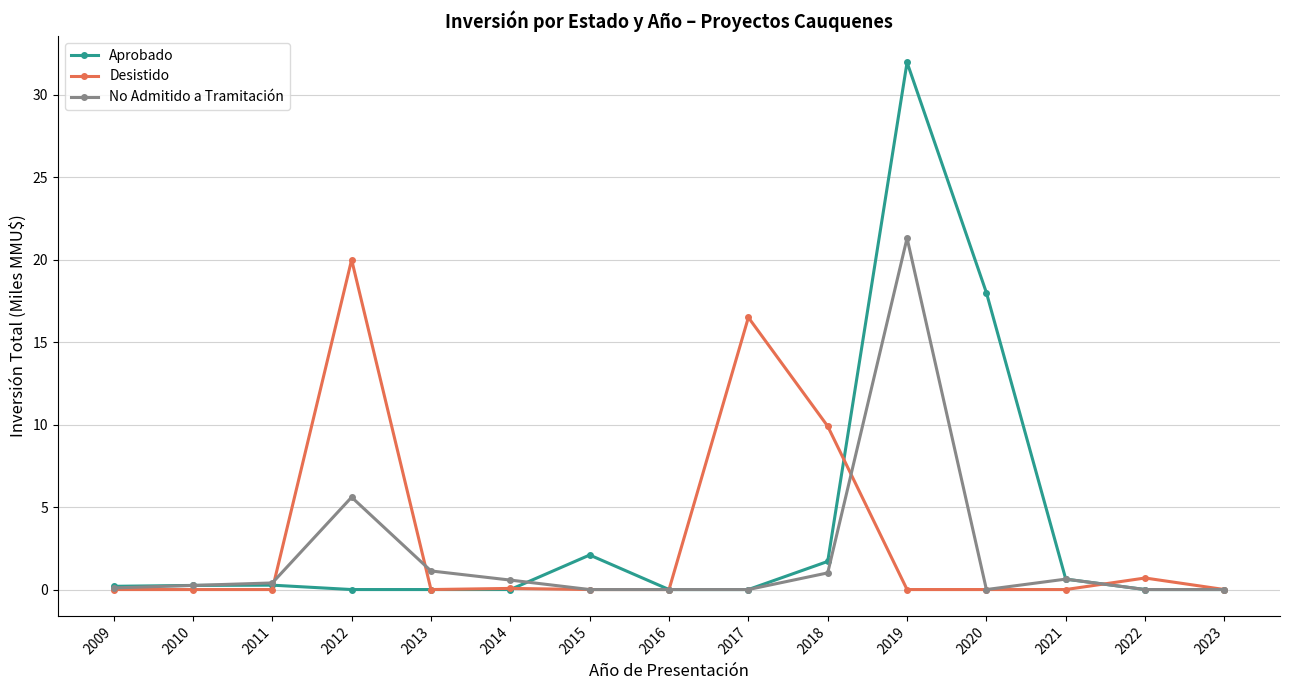

At which category is the sum across all series the highest?

2019